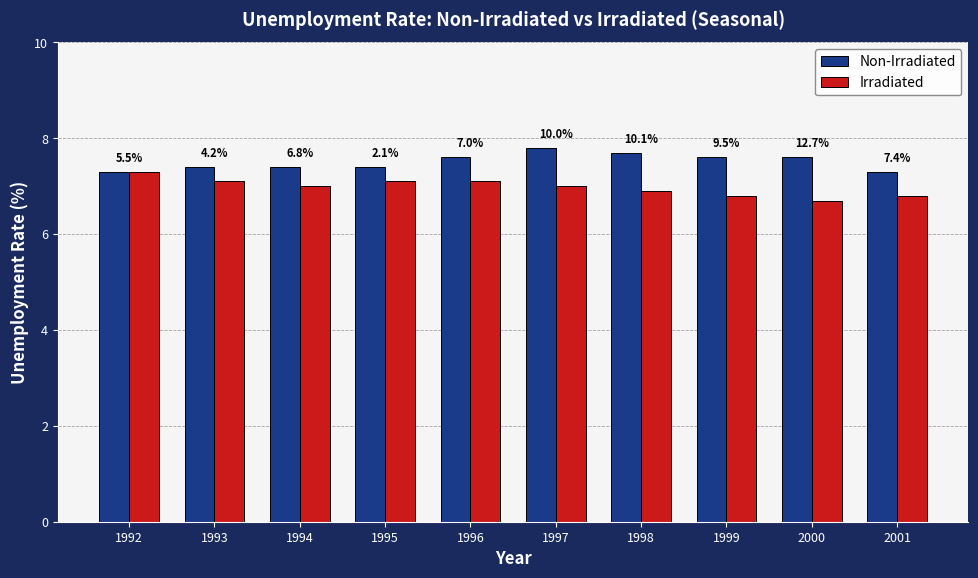

True or false: Irradiated has a value of 3.7 at 1993.

False